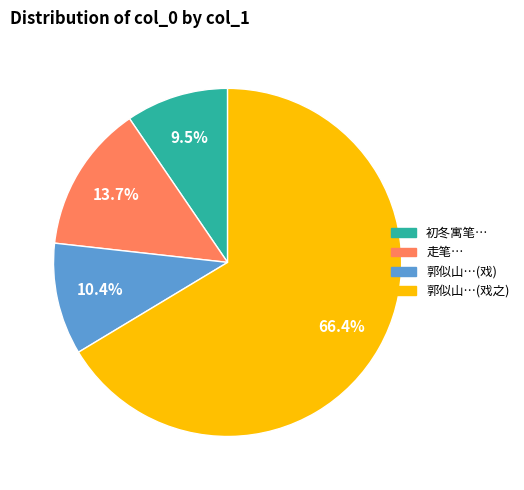

How many slices are in this pie chart?

4